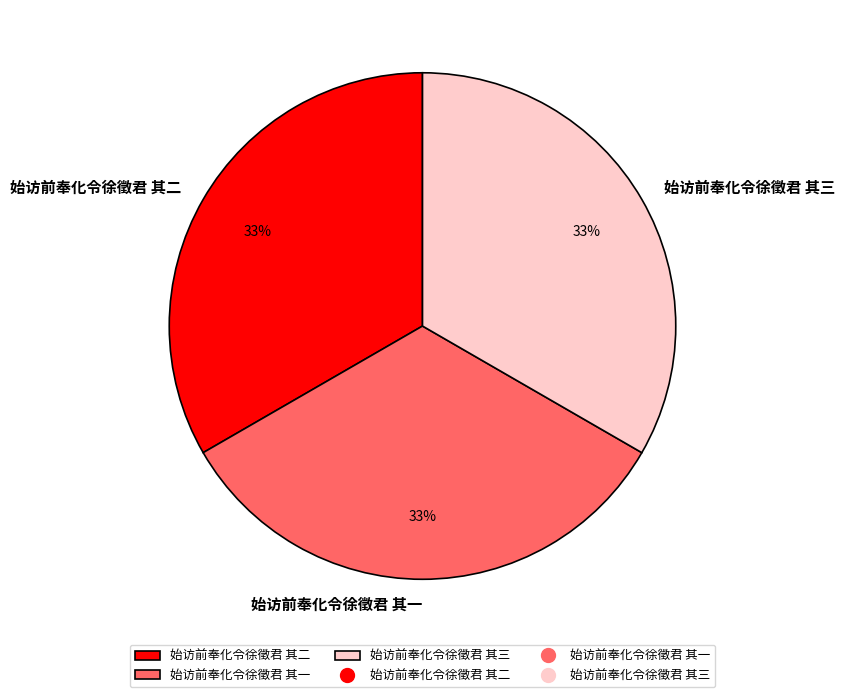

What is the ratio of the value at 始访前奉化令徐徵君 其三 to the value at 始访前奉化令徐徵君 其二?

1.0